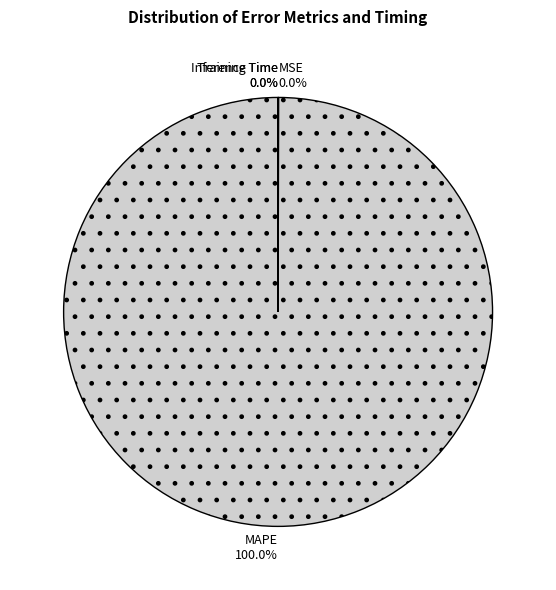

What is the majority slice?

MAPE